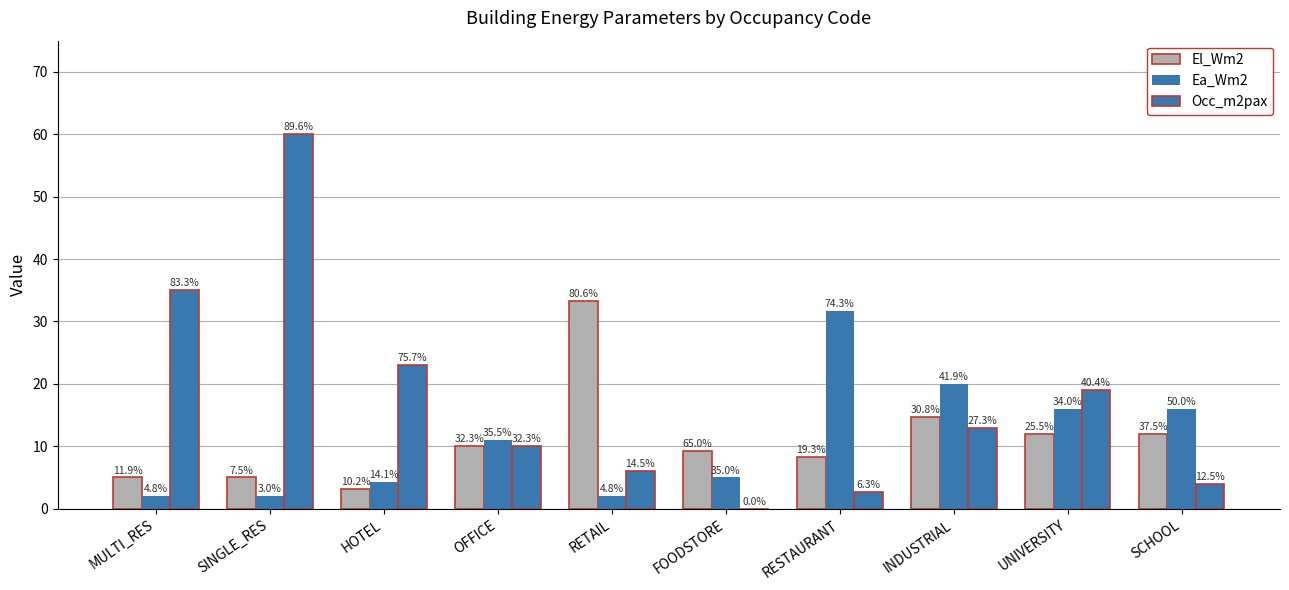

Does the chart contain stacked bars?

No